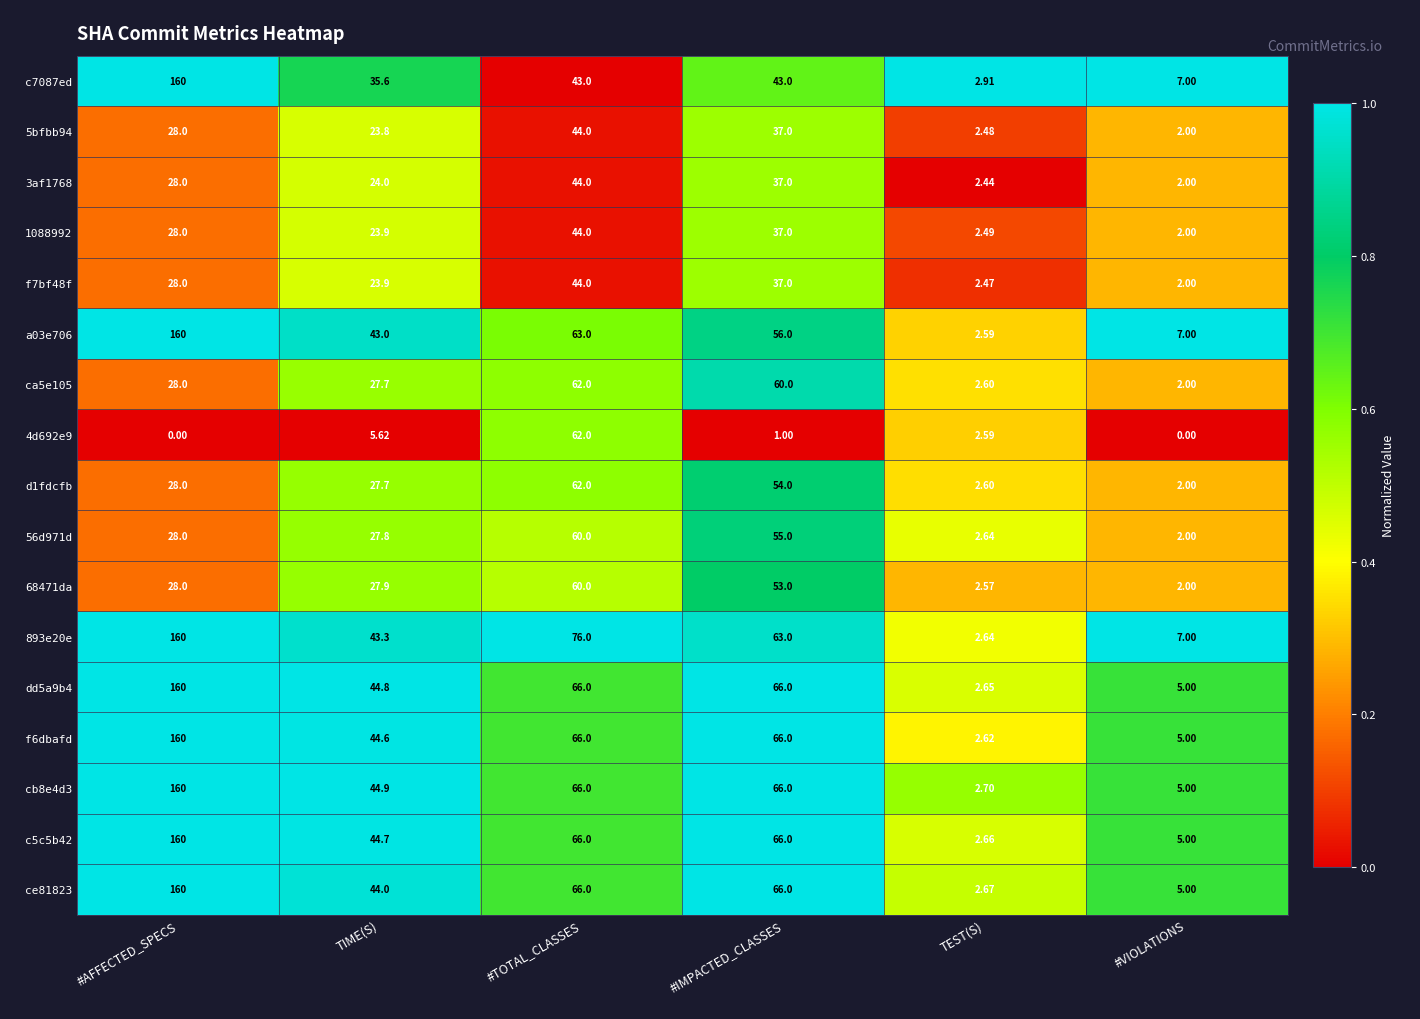

What is the maximum value shown in the chart?

160.0